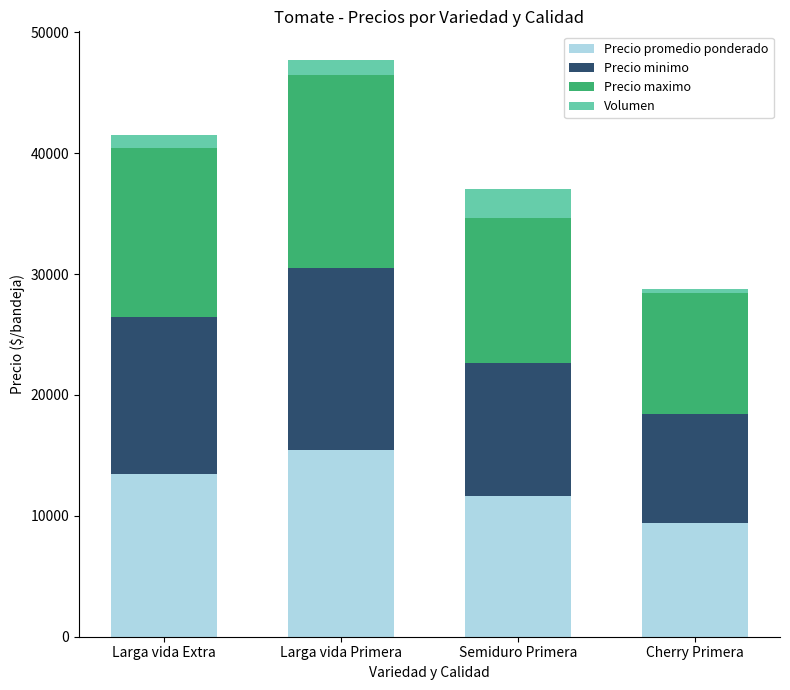

Reading left to right, transcribe the values for Precio promedio ponderado.

13462	15463	11617	9433